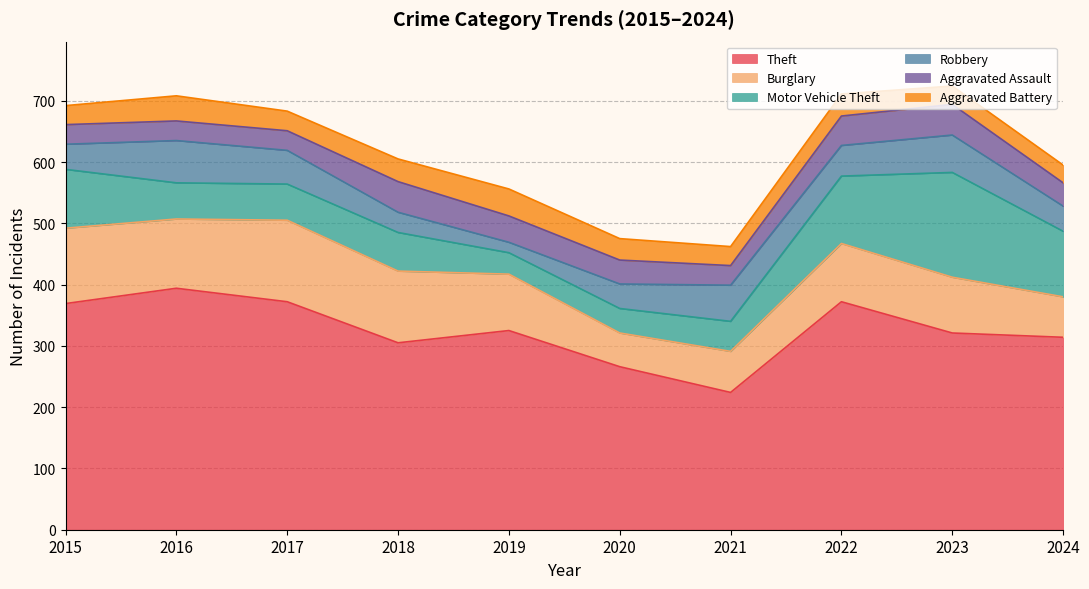

What is the total value across all series at 2019?

556